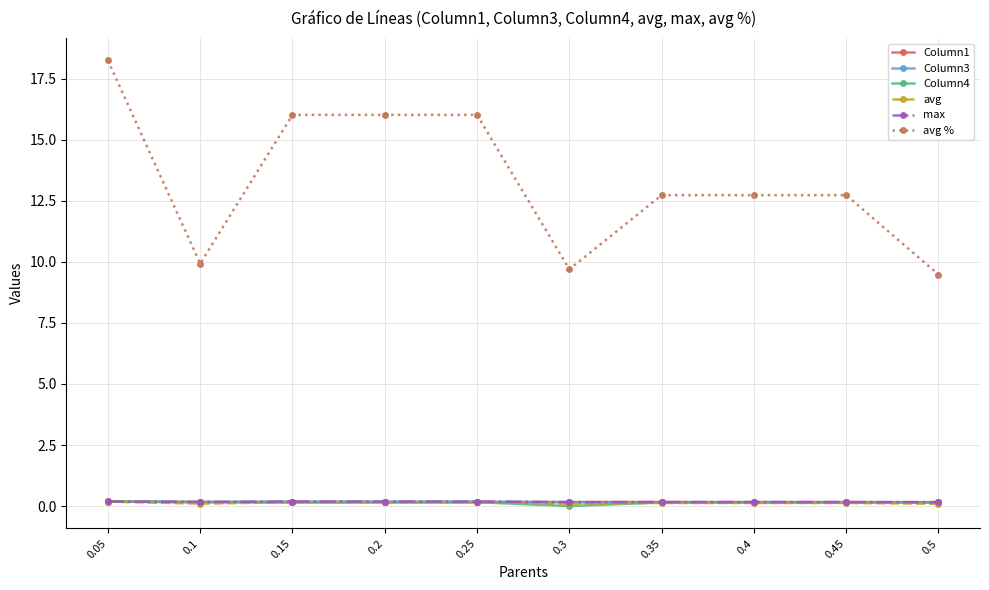

Reading left to right, what are all the values shown in this chart?

Column1: 0.05=0.2	0.1=0.2	0.15=0.2	0.2=0.2	0.25=0.2	0.3=0.2	0.35=0.2	0.4=0.2	0.45=0.2	0.5=0.2
Column3: 0.05=0.2	0.1=0.2	0.15=0.2	0.2=0.2	0.25=0.2	0.3=0.2	0.35=0.2	0.4=0.2	0.45=0.2	0.5=0.2
Column4: 0.05=0.2	0.1=0.2	0.15=0.2	0.2=0.2	0.25=0.2	0.3=0.0	0.35=0.2	0.4=0.2	0.45=0.2	0.5=0.2
avg: 0.05=0.2	0.1=0.1	0.15=0.2	0.2=0.2	0.25=0.2	0.3=0.1	0.35=0.1	0.4=0.1	0.45=0.1	0.5=0.1
max: 0.05=0.2	0.1=0.2	0.15=0.2	0.2=0.2	0.25=0.2	0.3=0.2	0.35=0.2	0.4=0.2	0.45=0.2	0.5=0.2
avg %: 0.05=18.2	0.1=9.9	0.15=16.0	0.2=16.0	0.25=16.0	0.3=9.7	0.35=12.7	0.4=12.7	0.45=12.7	0.5=9.5